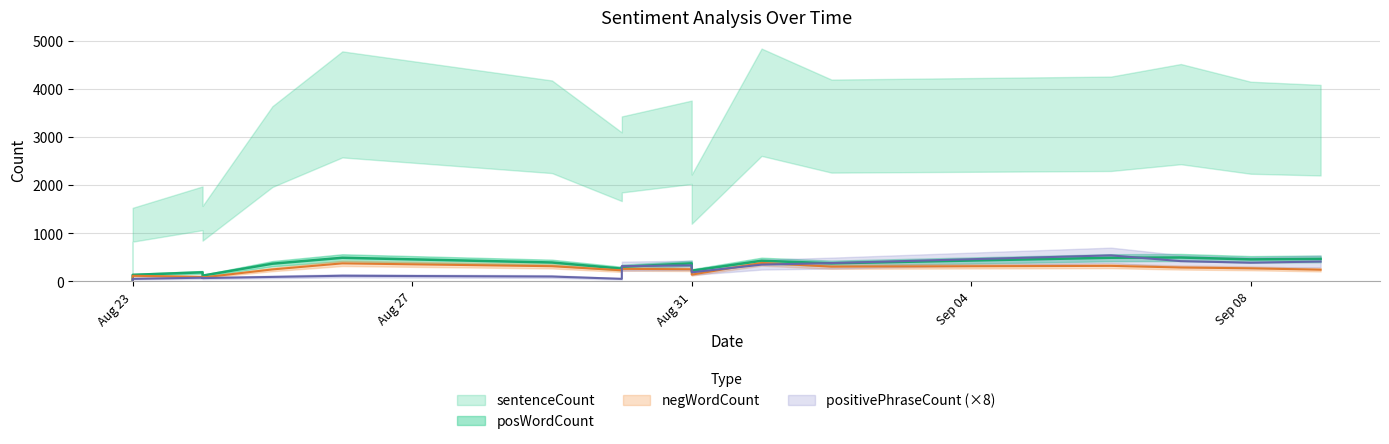

What is the label of the 14th point from the right?

2016-08-24